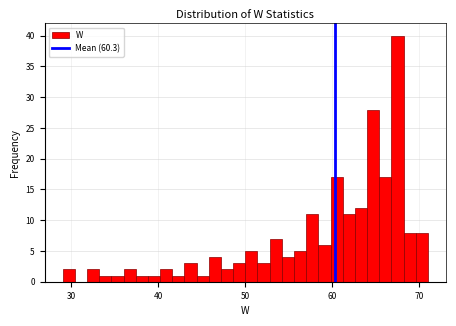

Around what value on the x-axis is the tallest bar? Give the approximate position of its centre, as read against the axis.

68